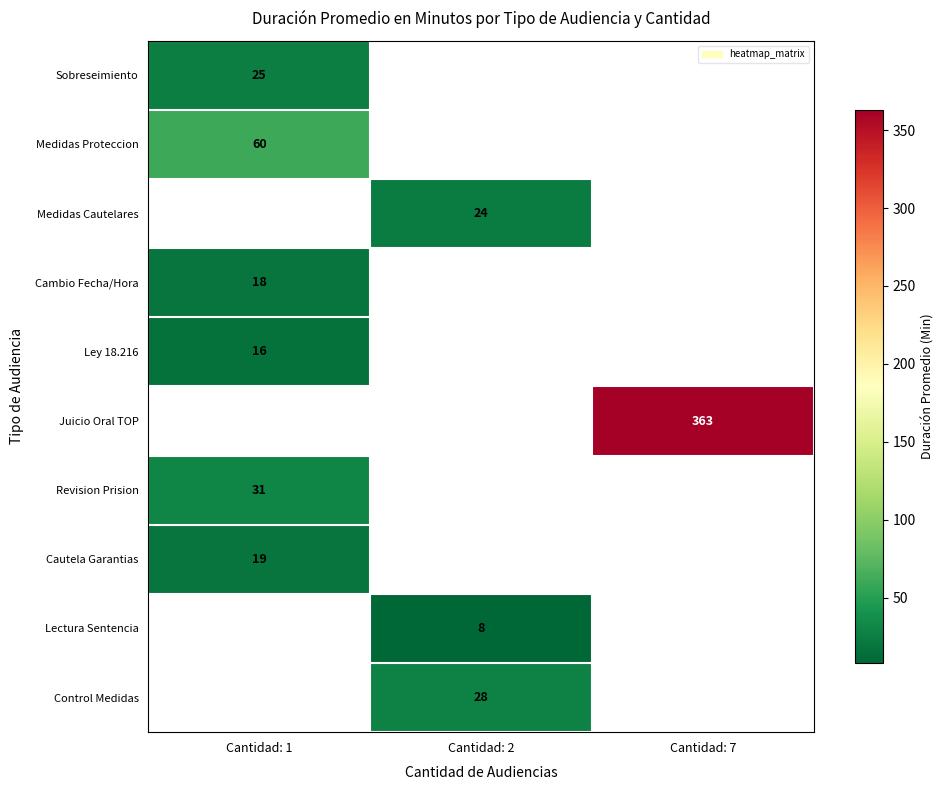

How many series are shown in this chart?

10